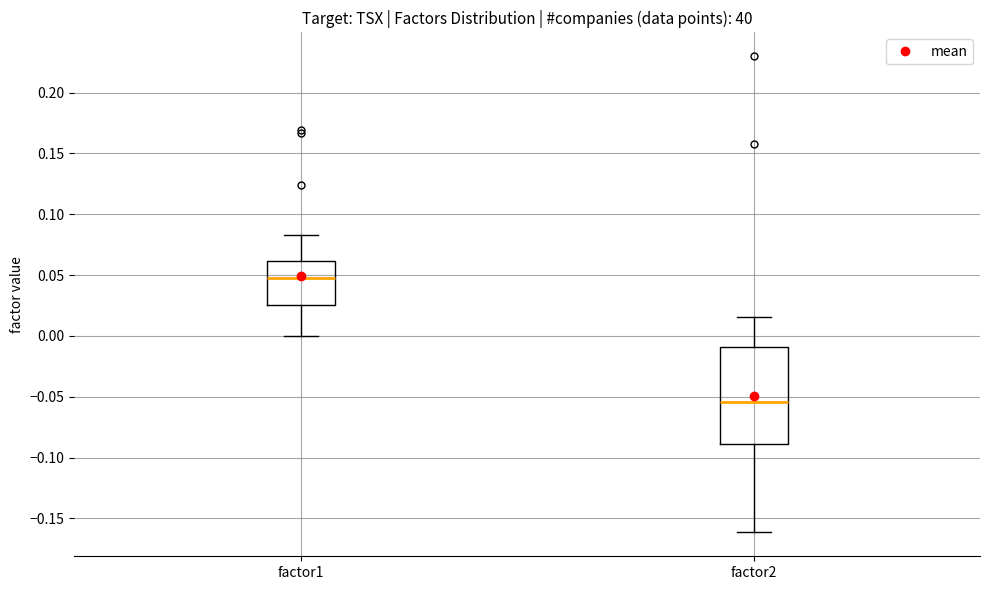

Comparing the boxes themselves (not the whiskers), which one is the tallest?

factor2